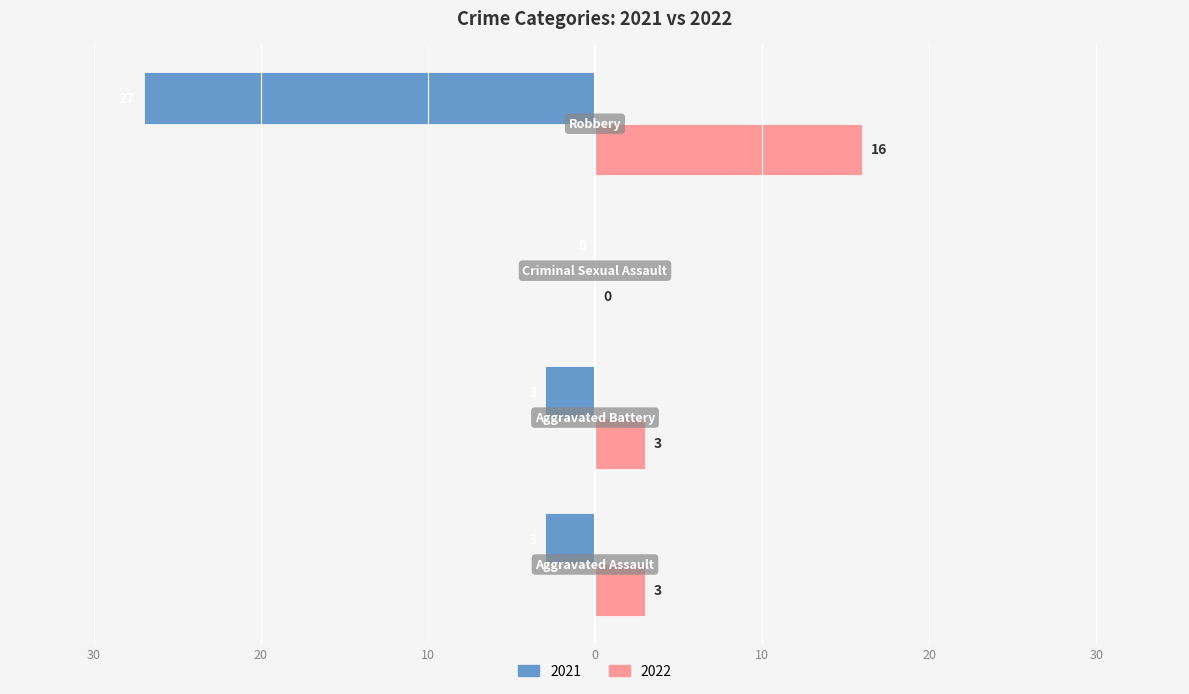

What are all the series names shown in the legend?

2021, 2022